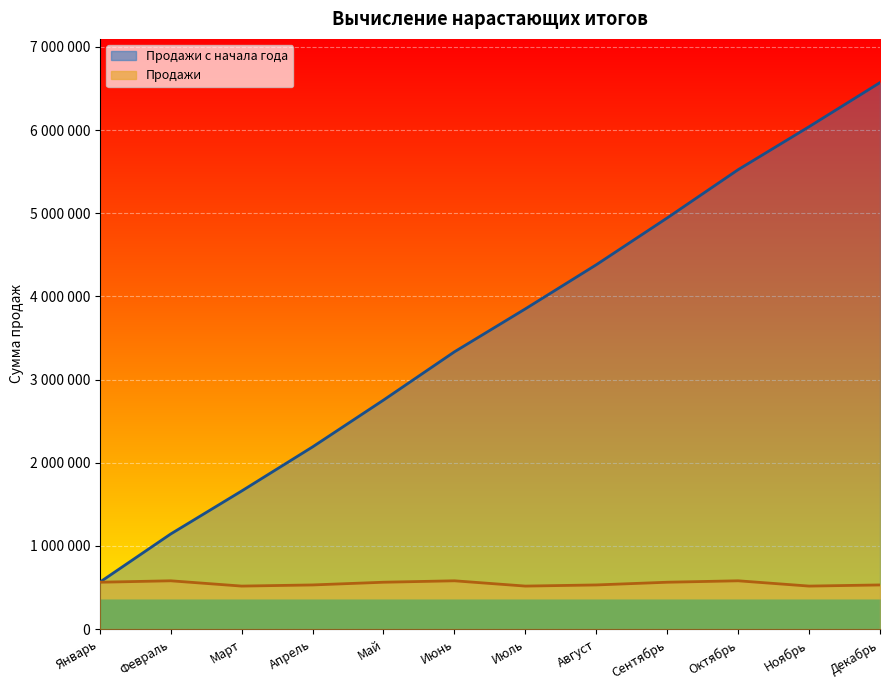

What is the average value of the Продажи с начала года series?

3579766